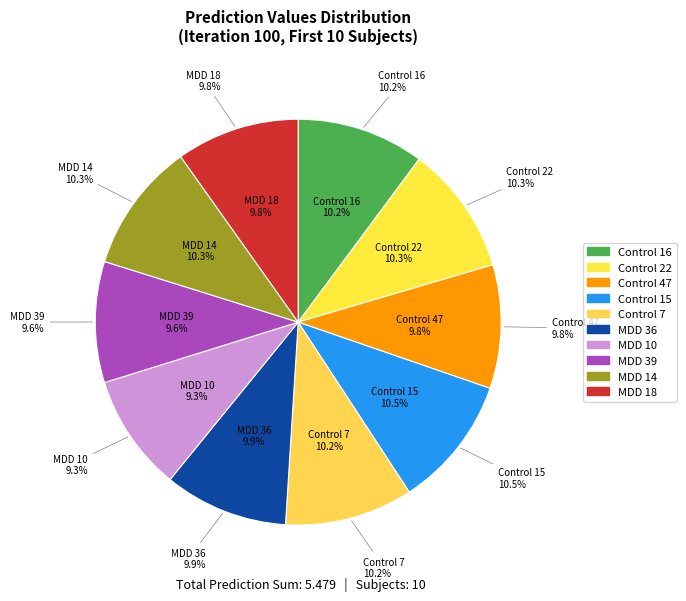

The MDD 14 slice represents 10% of the pie. True or false?

True